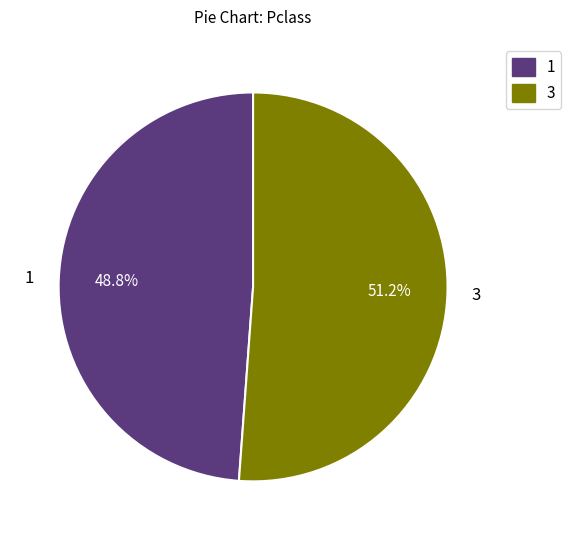

What portion of the pie excludes 1?

51.2%